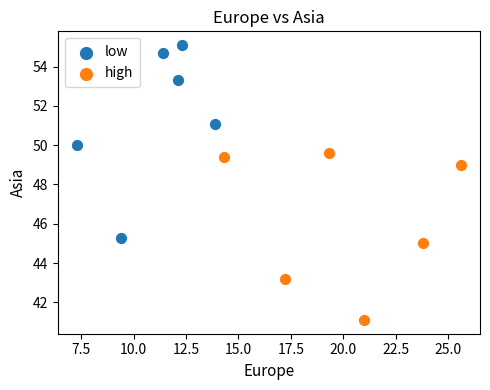

Which series has the largest Y range (max minus min)?

low